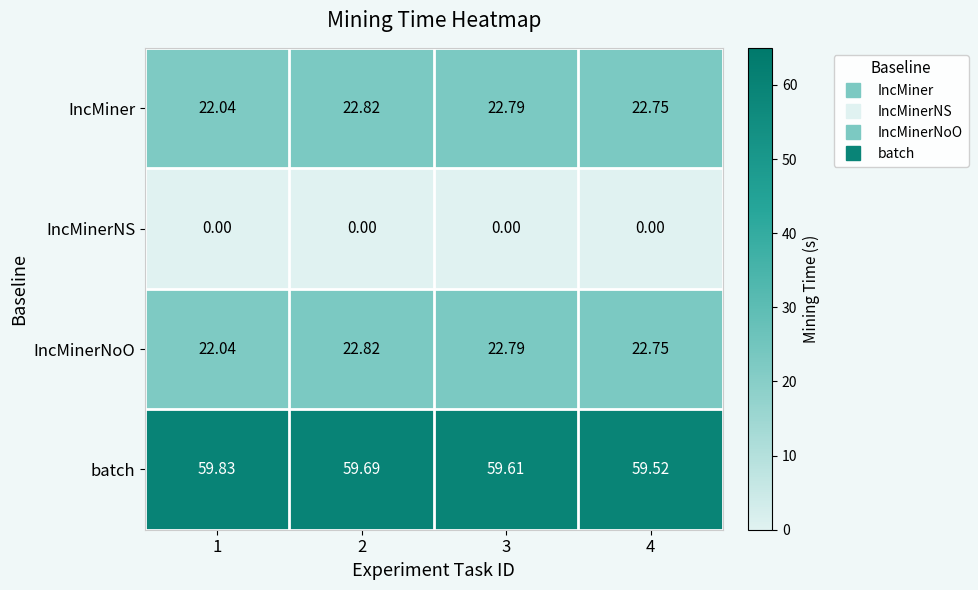

What is the spread (max minus min) of values at 4?

59.5